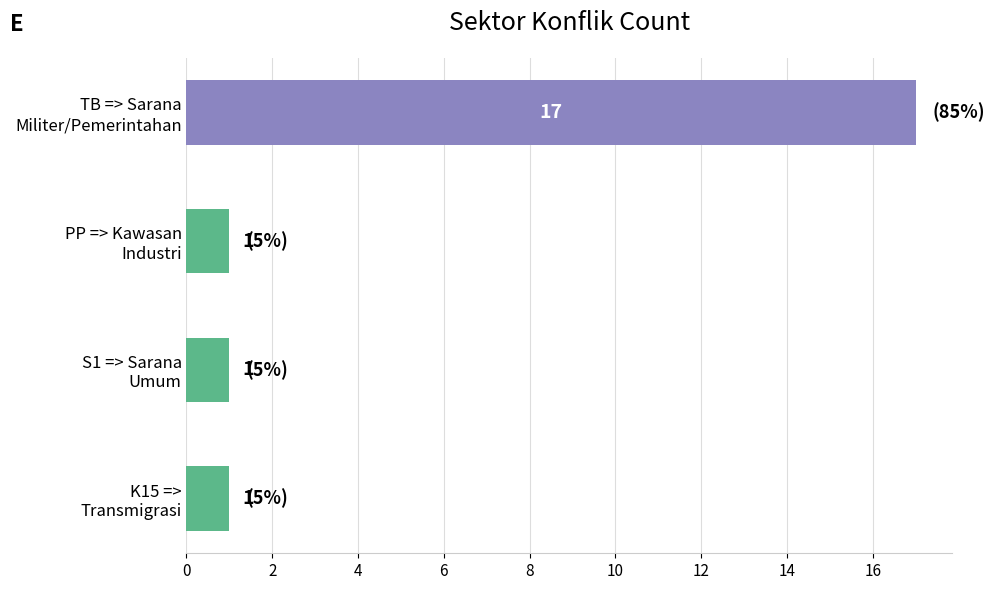

What is the maximum value shown in the chart?

17